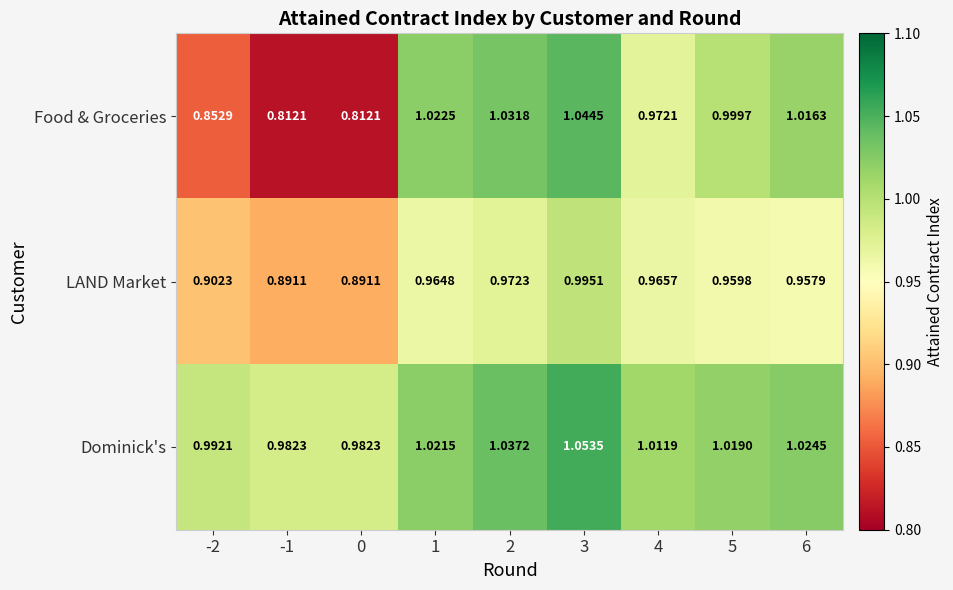

Is the value of Dominick's at 6 greater than the value of LAND Market at 0?

Yes